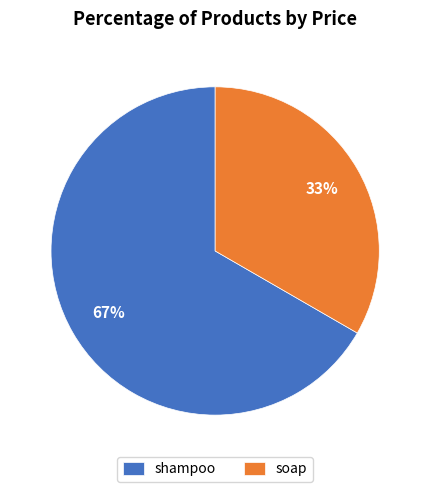

Does any single category account for the majority?

Yes